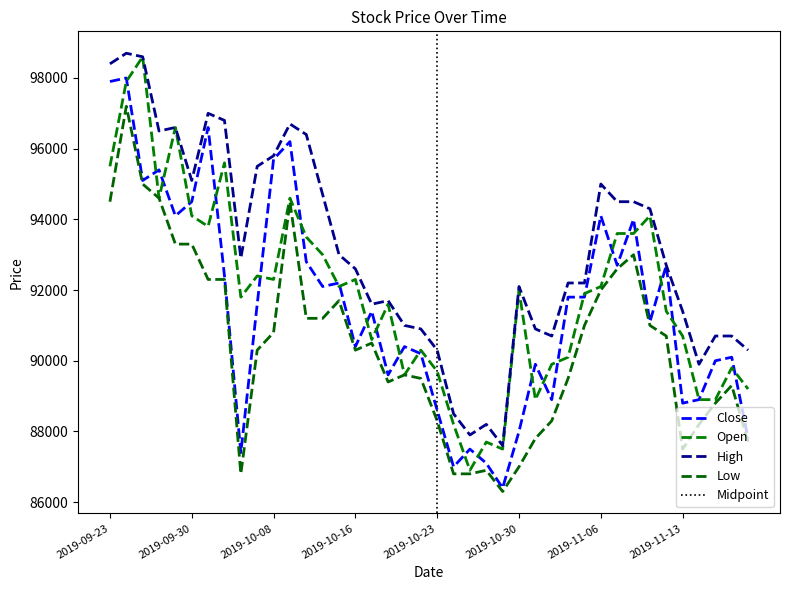

How many interior local valleys does the Open series have?

10